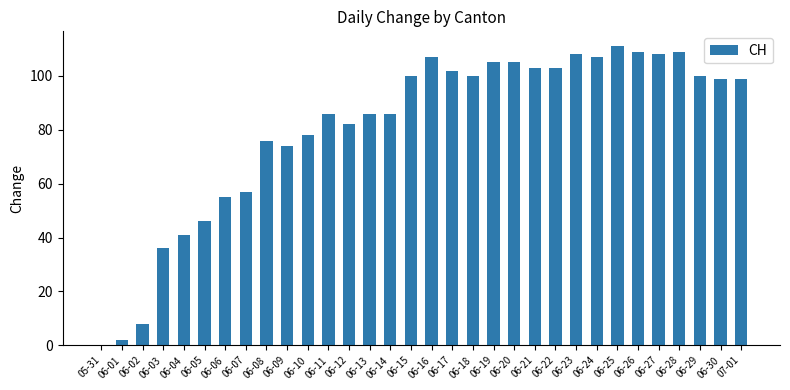

The value at 06-23 is 108. True or false?

True